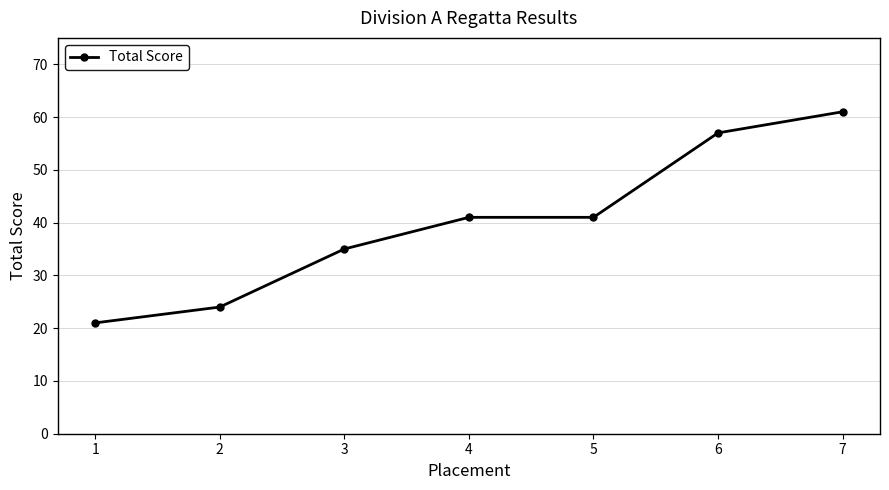

How many lines are shown in the chart?

1